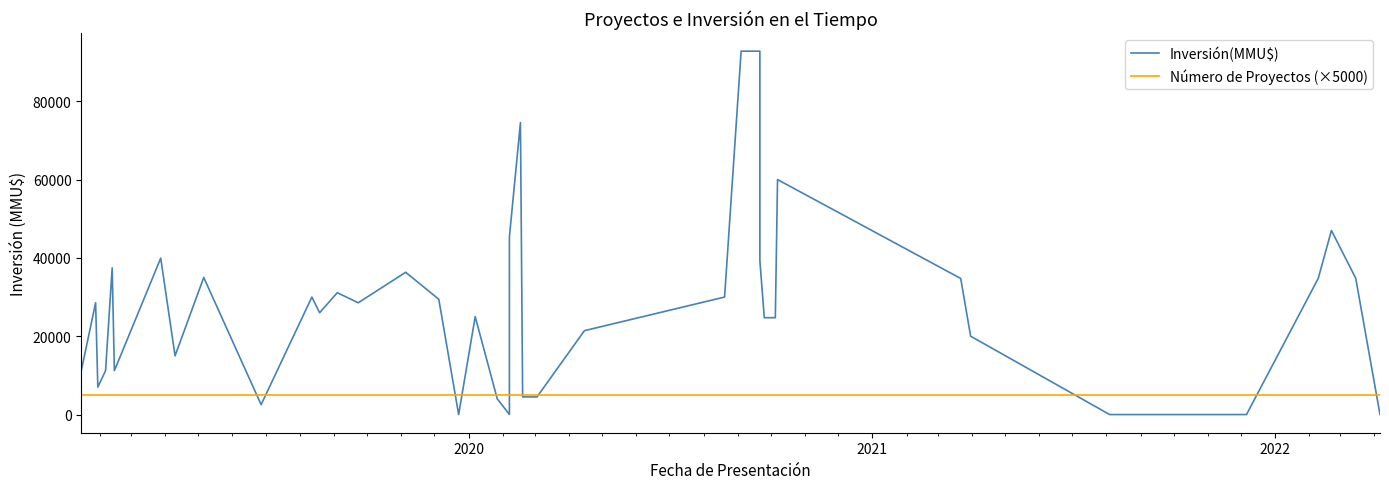

What is the value of the Número de Proyectos (×5000) point at the 13th from the left?

5000